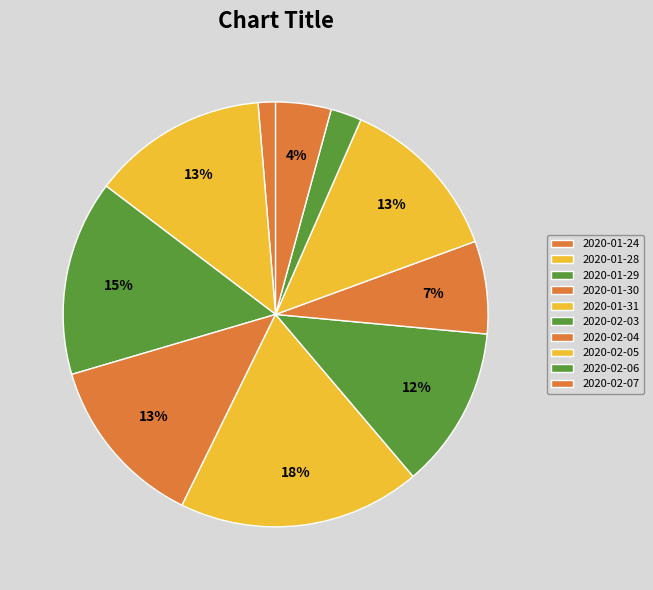

What is the change in value from 2020-01-28 to 2020-02-04?

-929600